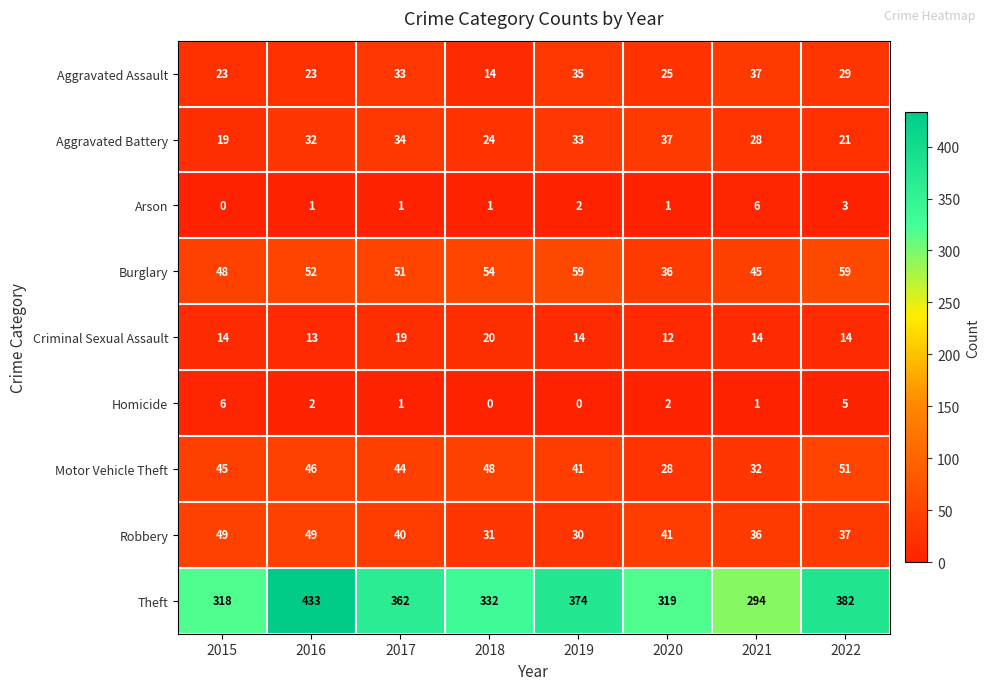

Which series changed the most between 2018 and 2022?

Theft